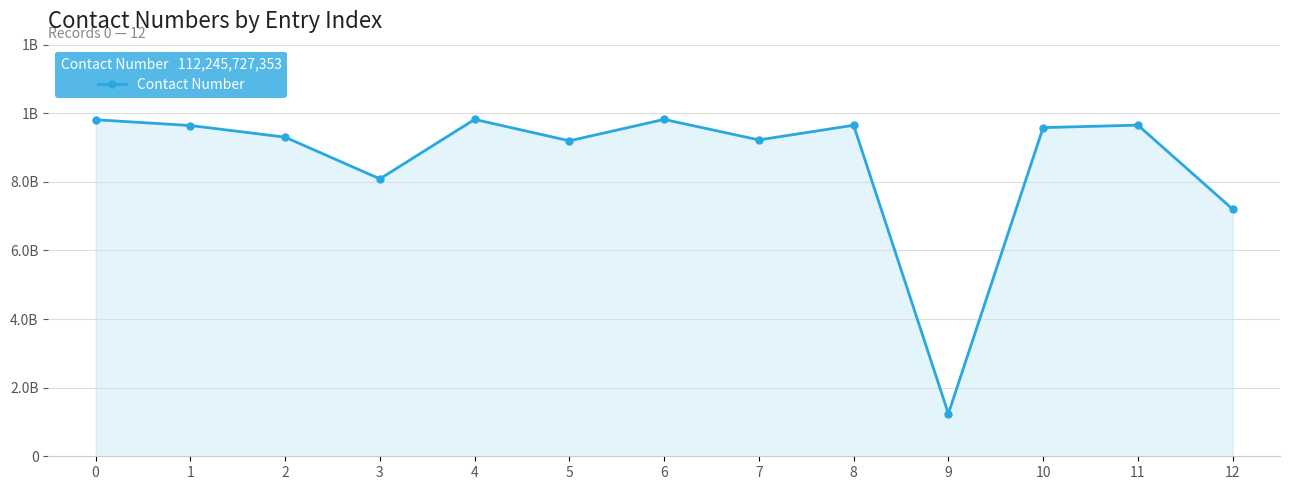

What is the change in value from 7 to 11?

+430723223